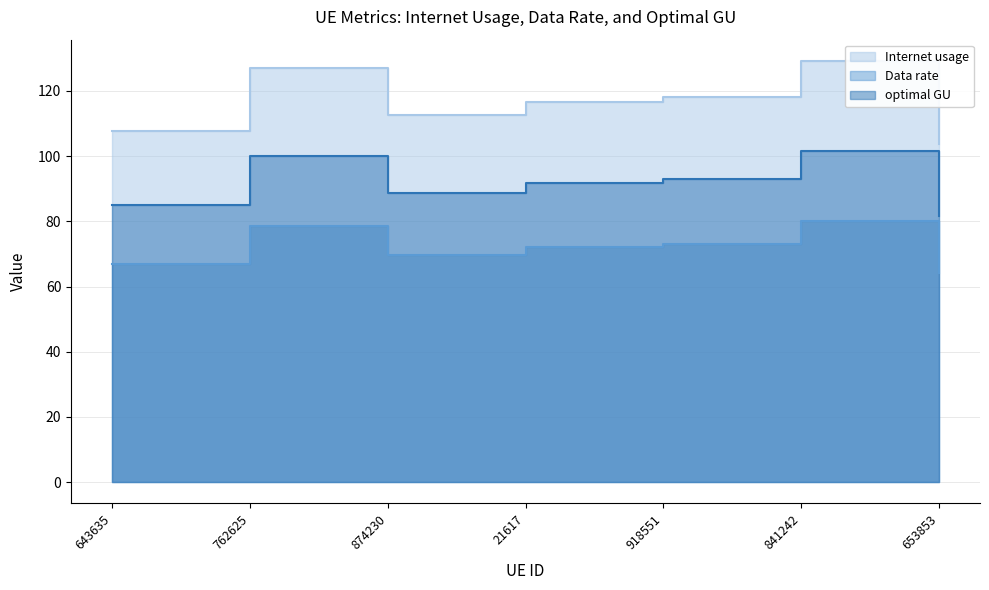

Between 653853 and 762625, which is larger?

762625